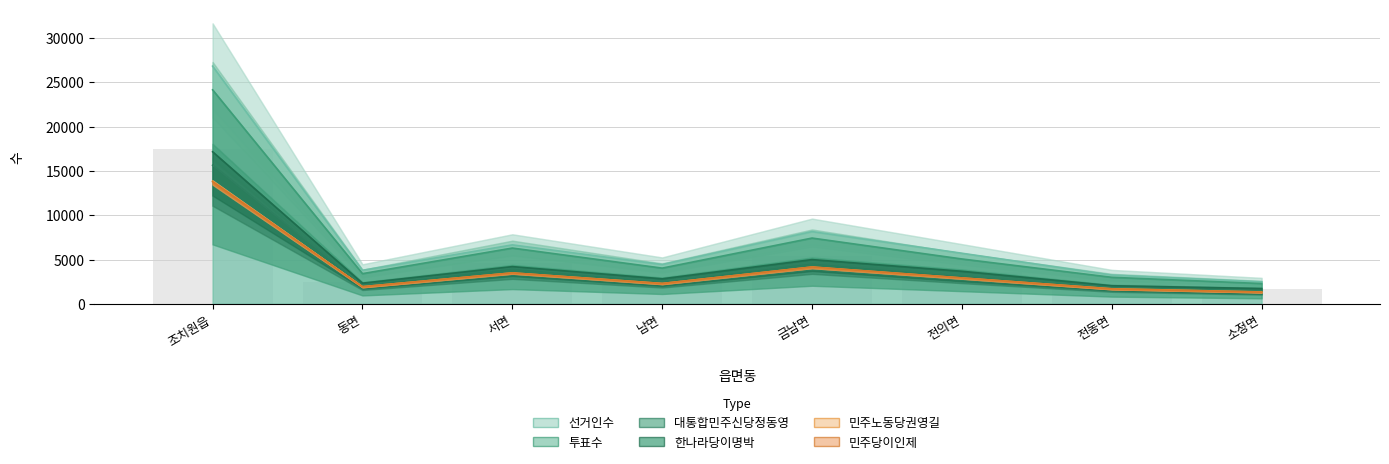

What is the greatest value displayed?

26826.0